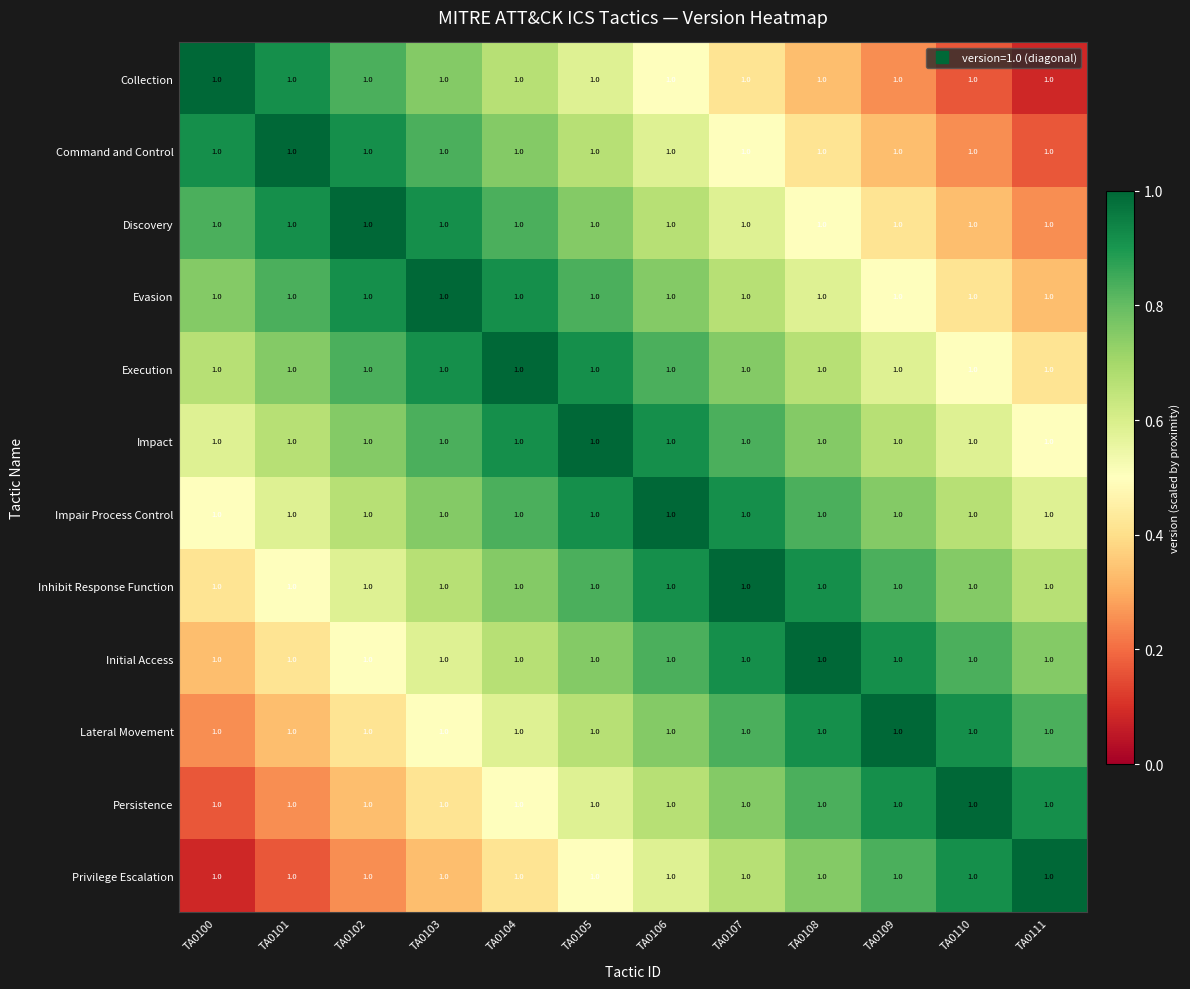

Is the value of Impair Process Control at TA0106 greater than the value of Persistence at TA0104?

Yes